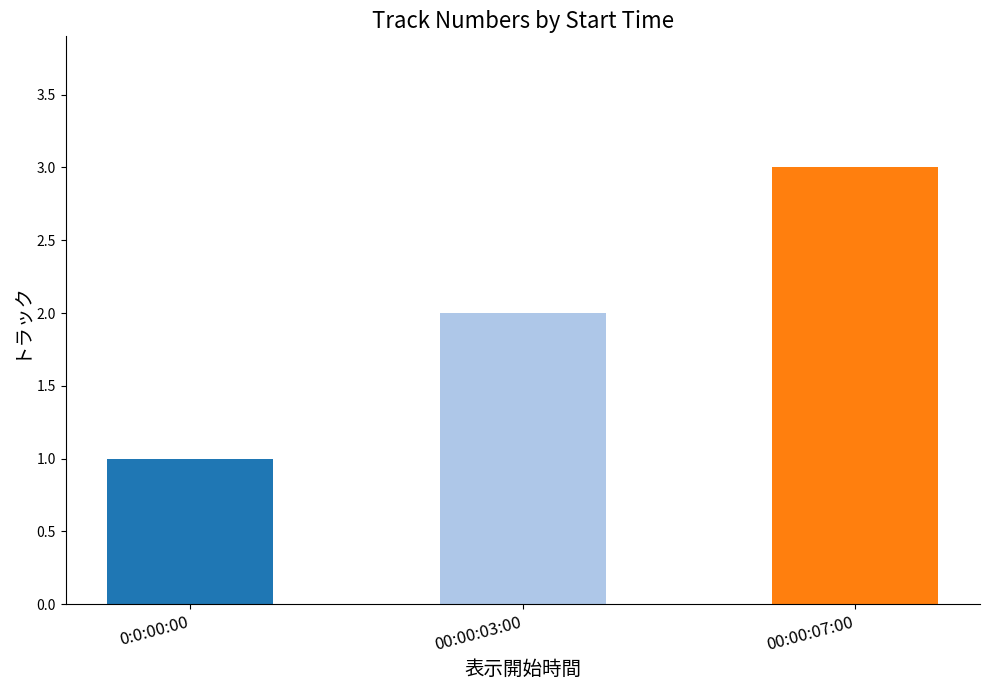

Reading left to right, what are all the values shown in this chart?

0:0:00:00=1	00:00:03:00=2	00:00:07:00=3